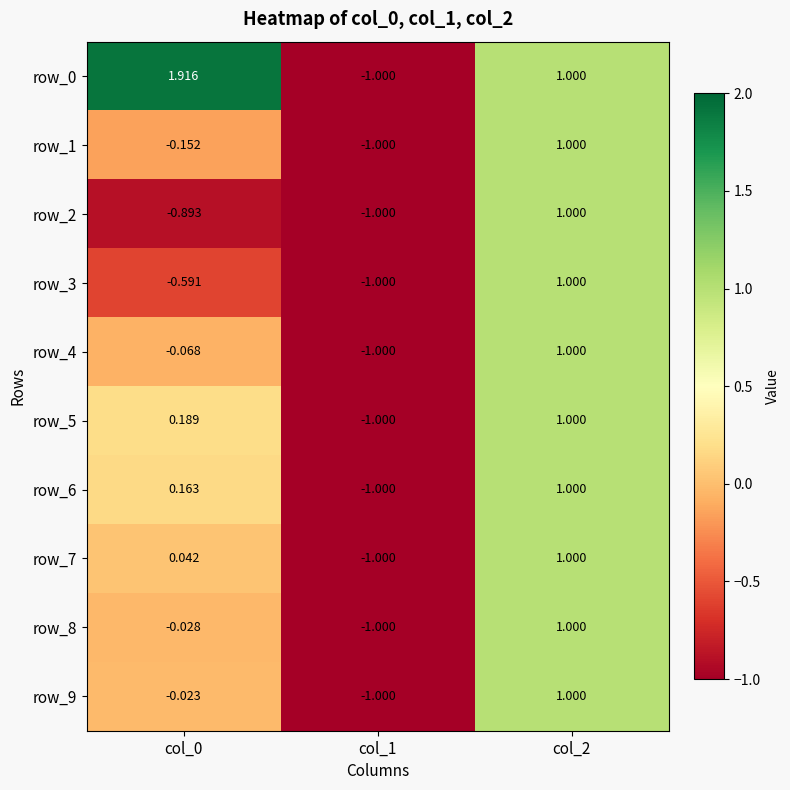

Rank the series by their maximum value, from lowest to highest.

row_1, row_2, row_3, row_4, row_5, row_6, row_7, row_8, row_9, row_0